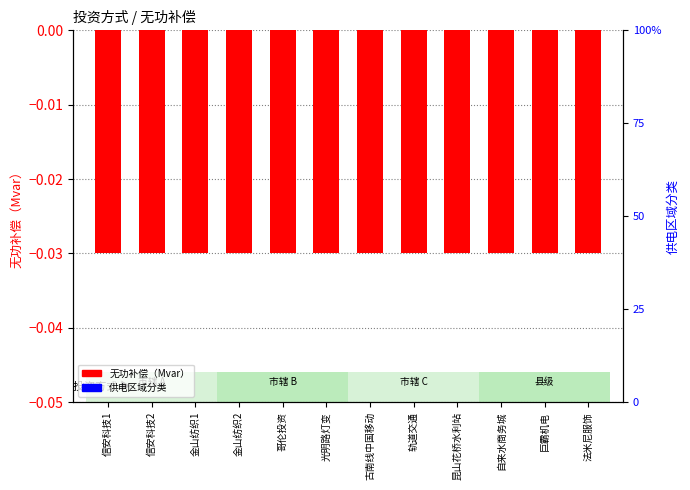

Which category has the lowest value across all series?

信安科技1